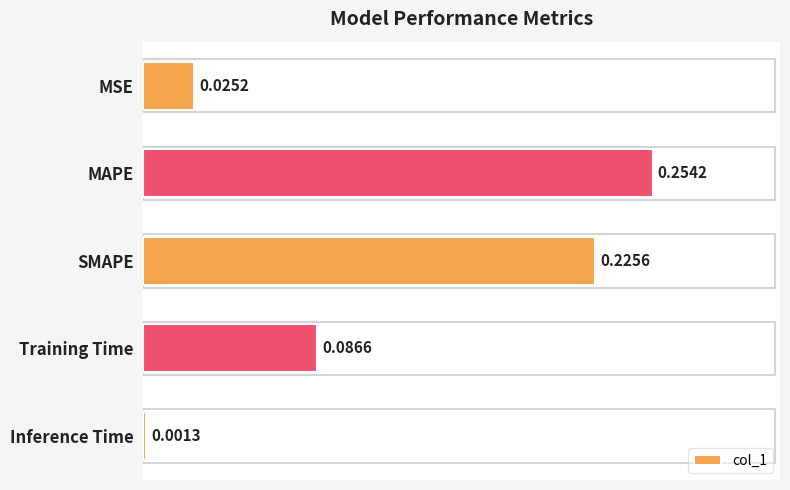

Which category has the lowest value across all series?

Inference Time